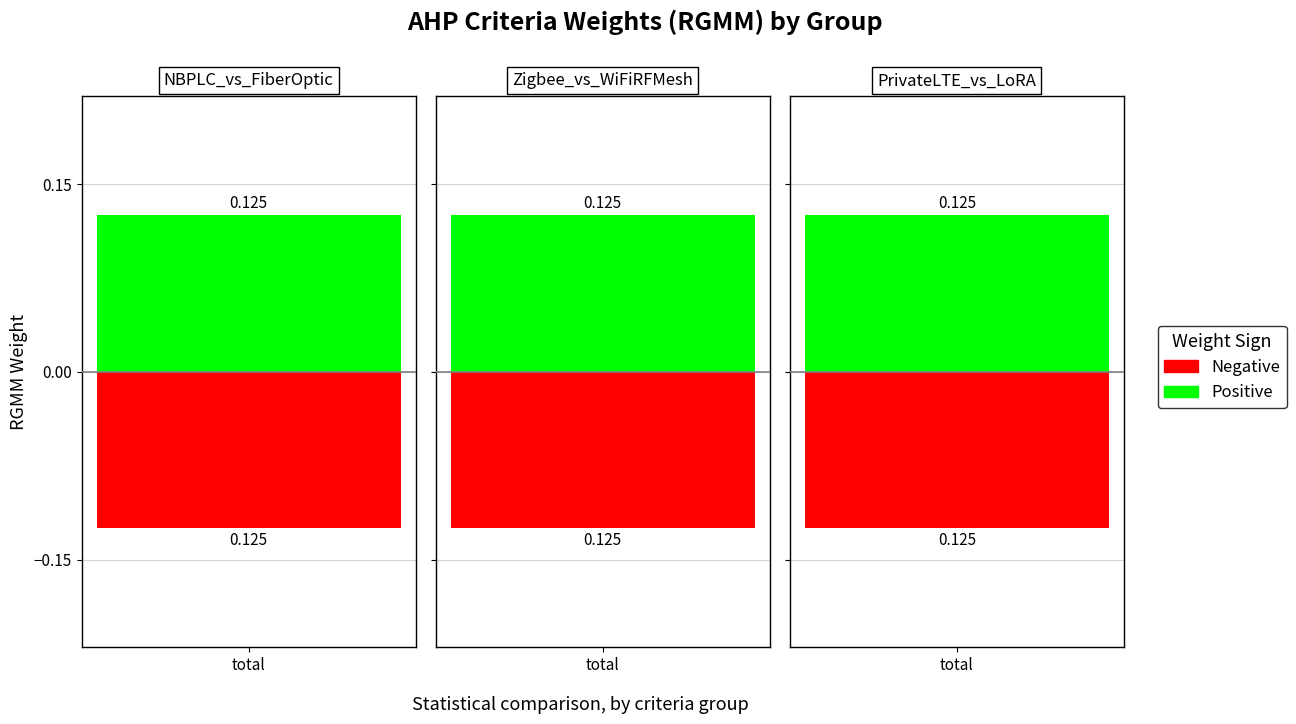

Which series has the largest total across all categories?

Positive